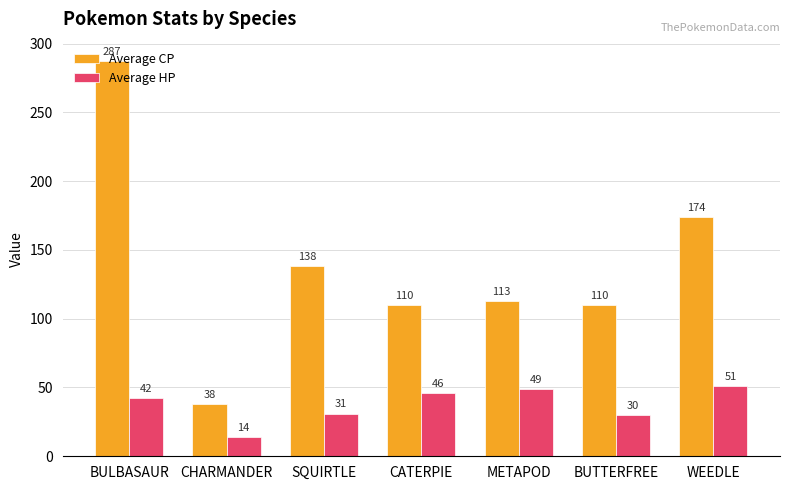

How many series are shown in this chart?

2